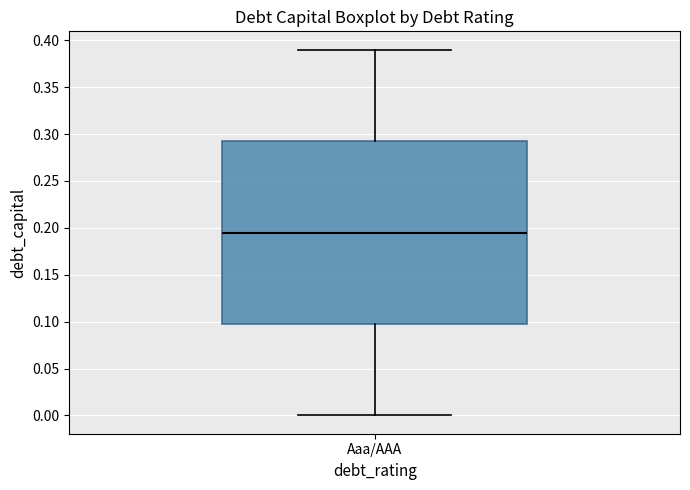

Read this box plot against the y-axis: the position of the median line, the range covered by the box, and the ends of both whiskers. The values are not printed on the chart, so give them approximately, as read against the axis.

median 0.195, box 0.100 to 0.295, whiskers 0.000 to 0.390